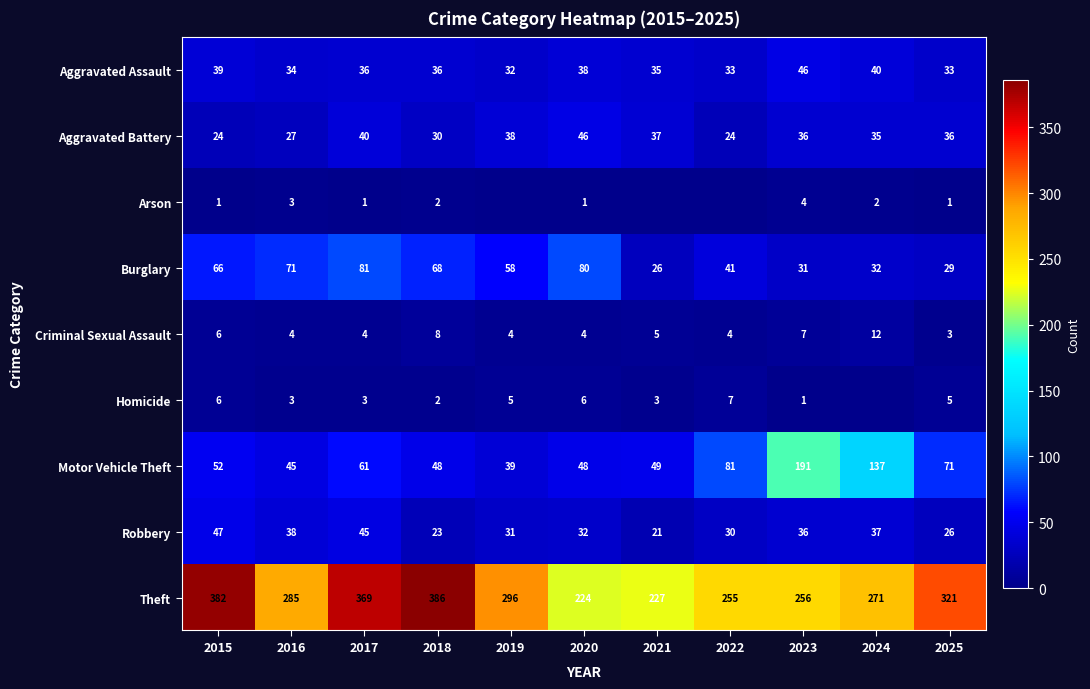

What is the difference between the maximum and minimum values in the Homicide series?

7